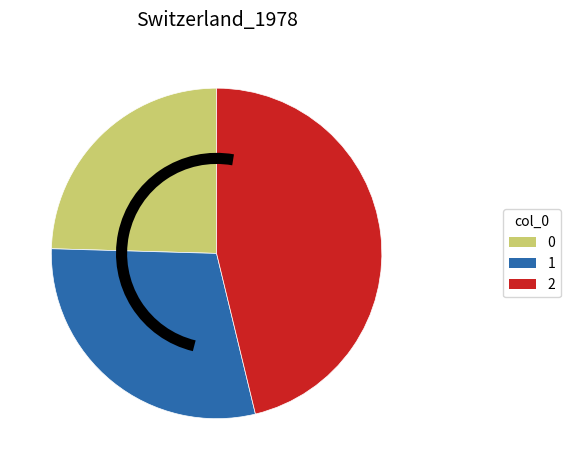

Does 2 account for over 50% of the chart?

No